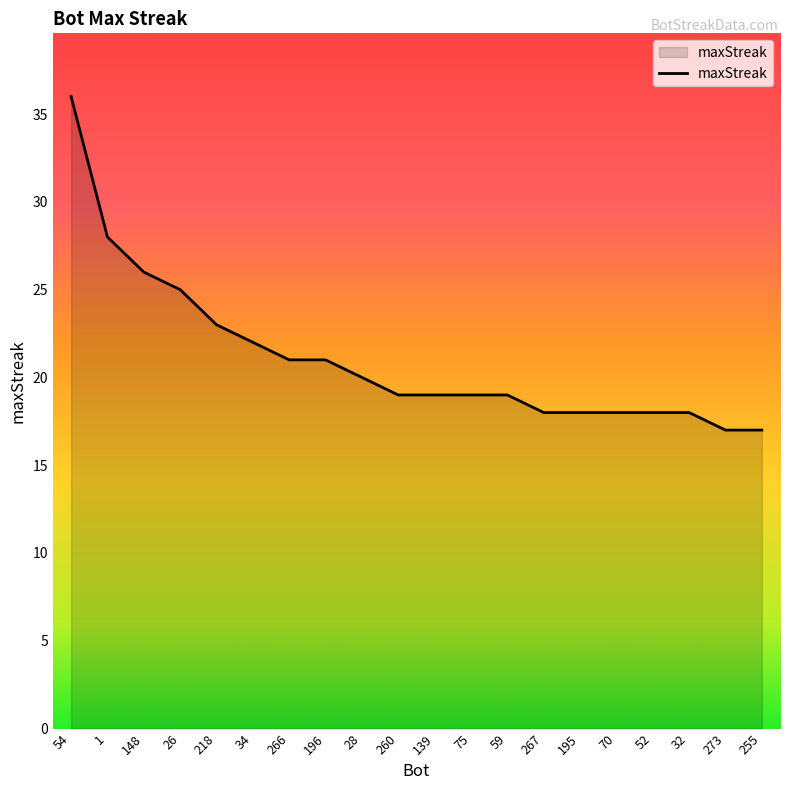

The chart shows a value of 17 at 255. True or false?

True